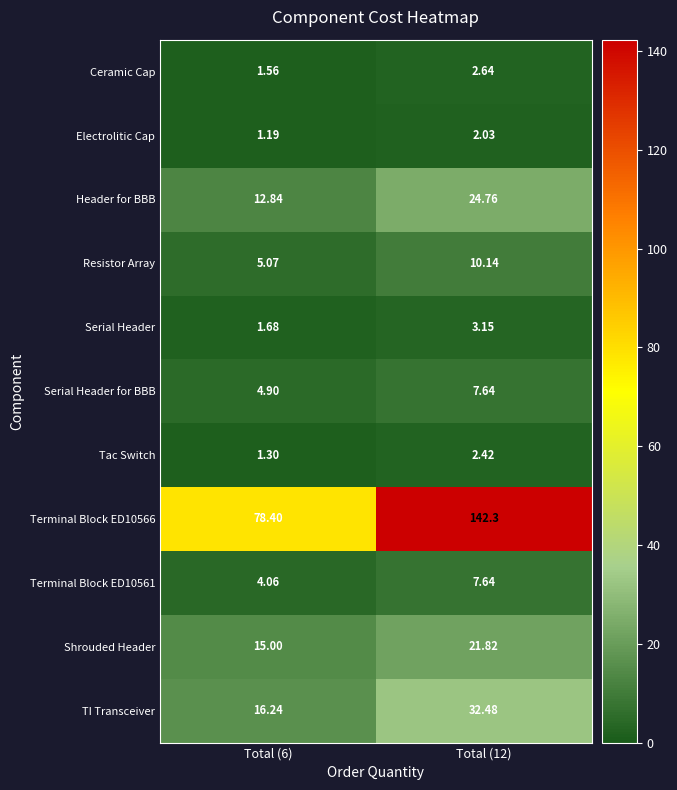

How many series are shown in this chart?

11